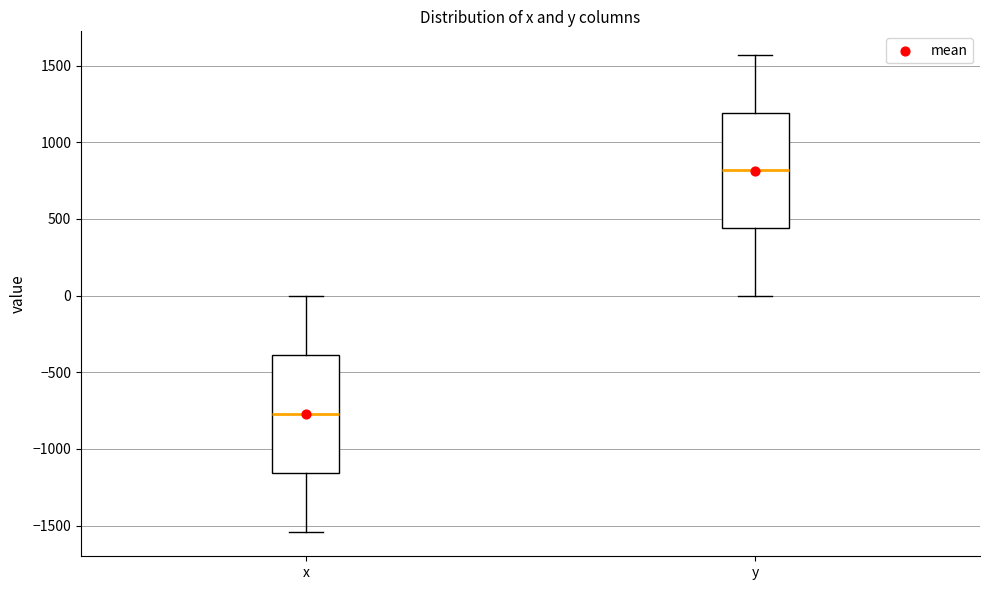

Which box's median line is the highest?

y